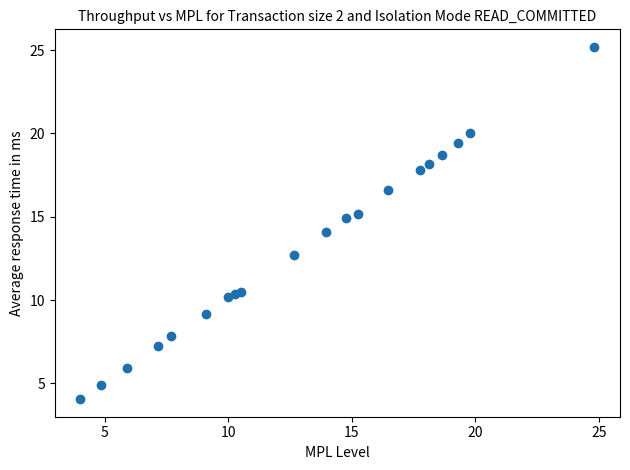

What is the range of X values (max minus min)?

20.8